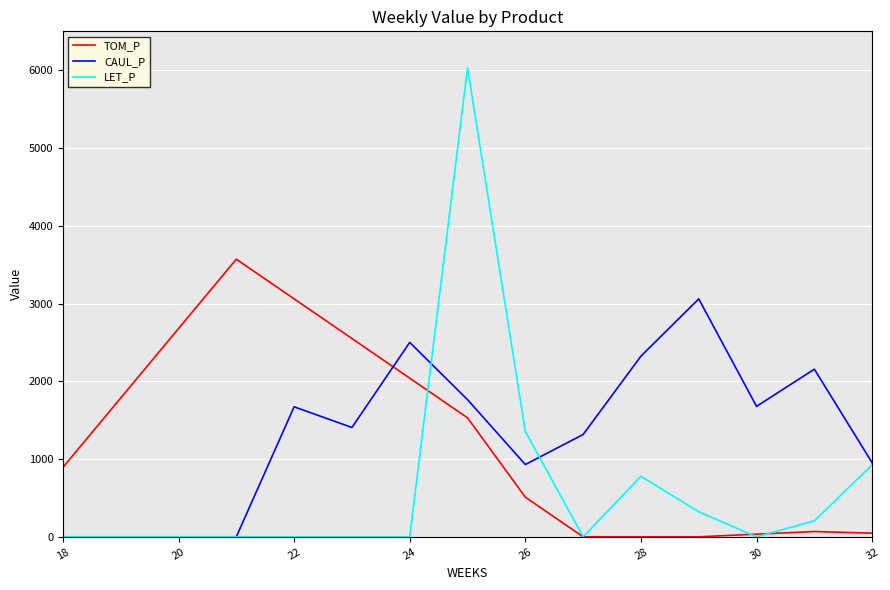

True or false: CAUL_P and TOM_P cross at least once.

True